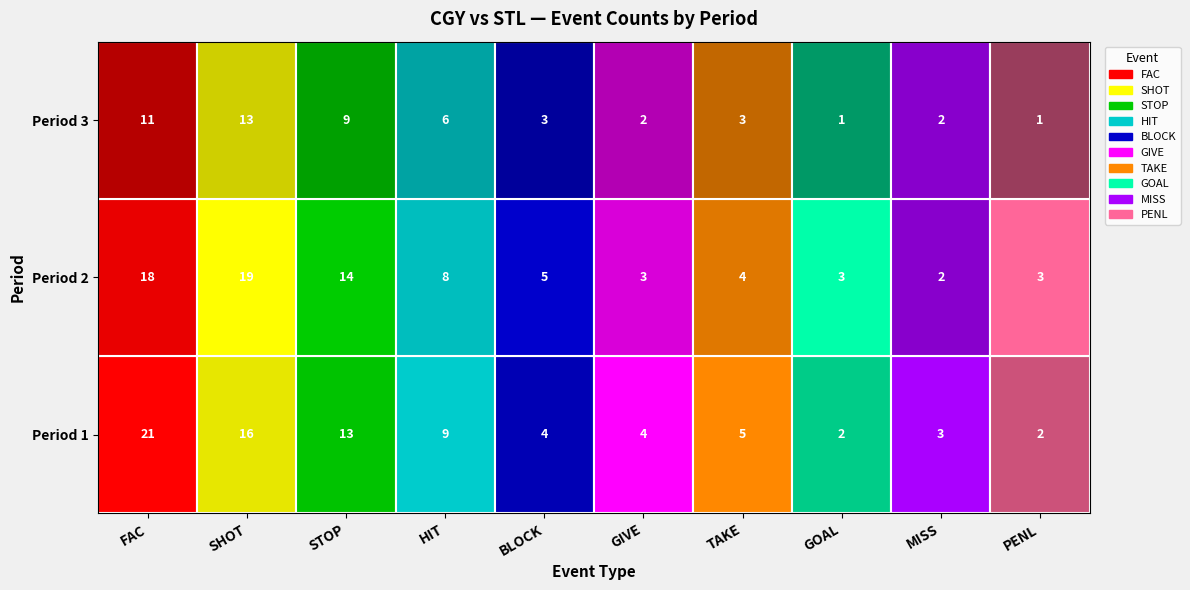

Reading left to right, list all the values displayed in this chart.

FAC: Period 1=21	Period 2=18	Period 3=11
SHOT: Period 1=16	Period 2=19	Period 3=13
STOP: Period 1=13	Period 2=14	Period 3=9
HIT: Period 1=9	Period 2=8	Period 3=6
BLOCK: Period 1=4	Period 2=5	Period 3=3
GIVE: Period 1=4	Period 2=3	Period 3=2
TAKE: Period 1=5	Period 2=4	Period 3=3
GOAL: Period 1=2	Period 2=3	Period 3=1
MISS: Period 1=3	Period 2=2	Period 3=2
PENL: Period 1=2	Period 2=3	Period 3=1